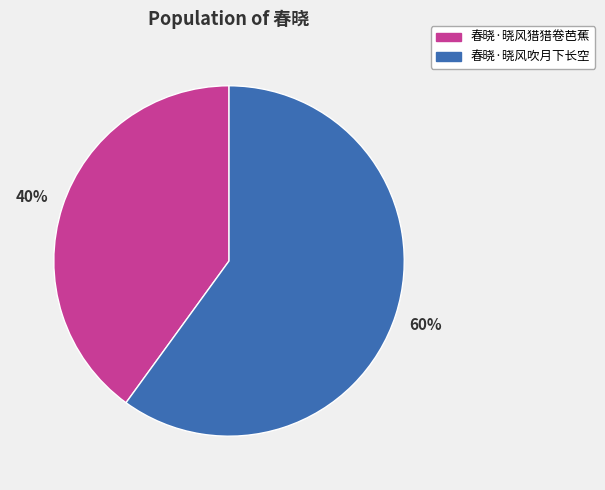

What percentage is the 春晓·晓风吹月下长空 slice, to the nearest percent?

60%